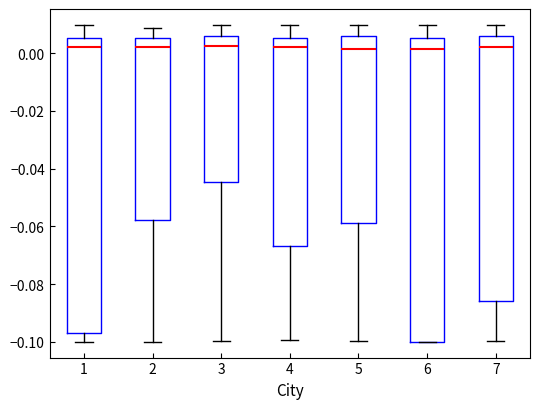

Reading left to right, read every box against the y-axis: the position of its median line, the range the box covers, and the ends of its whiskers. The values are not printed on the chart, so give them approximately, as read against the axis.

1: median 0.002, box -0.098 to 0.006, whiskers -0.100 to 0.010
2: median 0.002, box -0.058 to 0.006, whiskers -0.100 to 0.008
3: median 0.002, box -0.044 to 0.006, whiskers -0.100 to 0.010
4: median 0.002, box -0.066 to 0.006, whiskers -0.100 to 0.010
5: median 0.002, box -0.058 to 0.006, whiskers -0.100 to 0.010
6: median 0.002, box -0.100 to 0.006, whiskers -0.100 to 0.010
7: median 0.002, box -0.086 to 0.006, whiskers -0.100 to 0.010